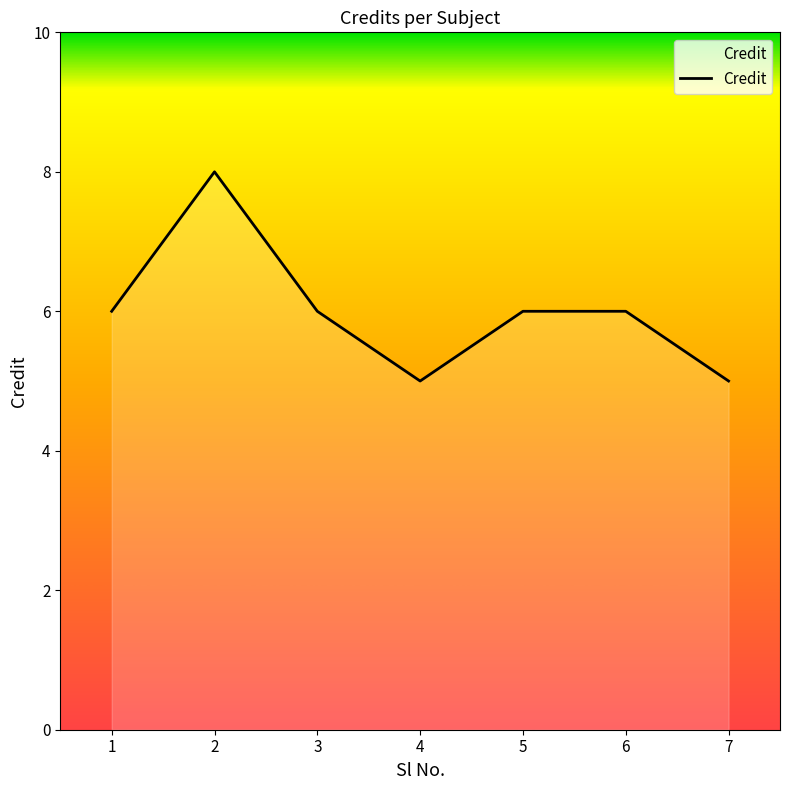

True or false: there are more than 0 points higher than both neighbors.

True